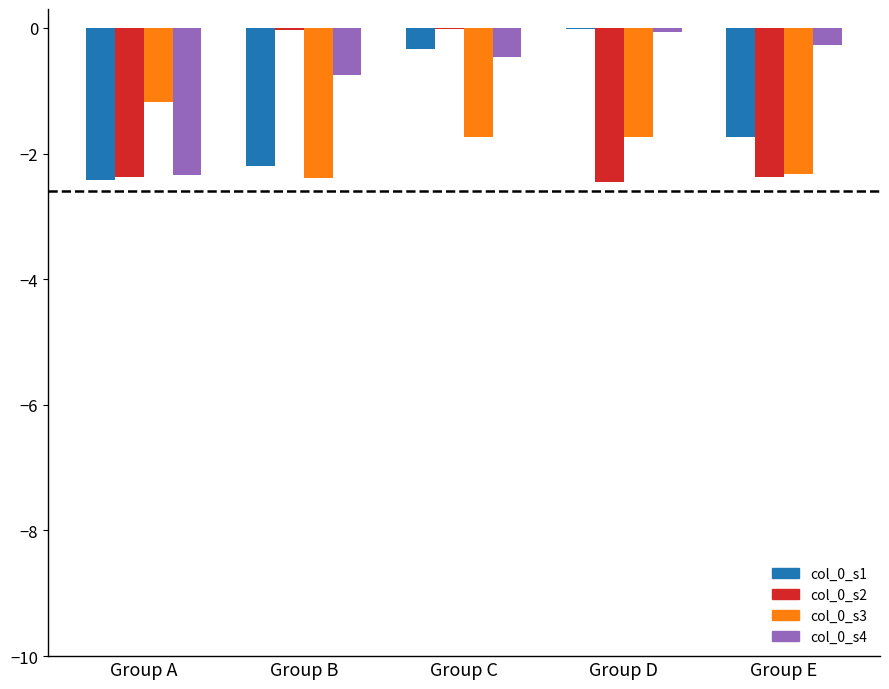

What is the sum of all col_0_s1 values?

-6.7